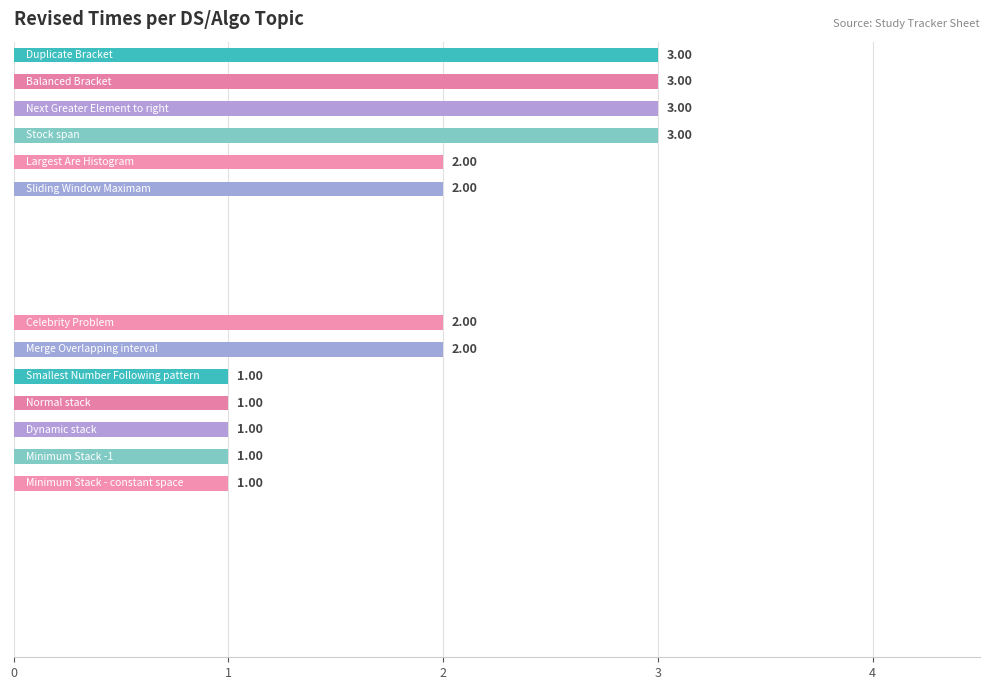

What is the sum of all values?

25